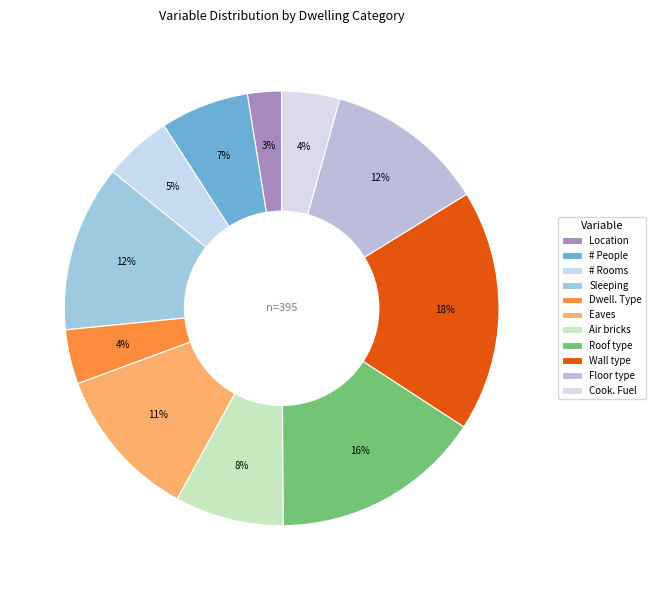

How many segments does this pie chart have?

11